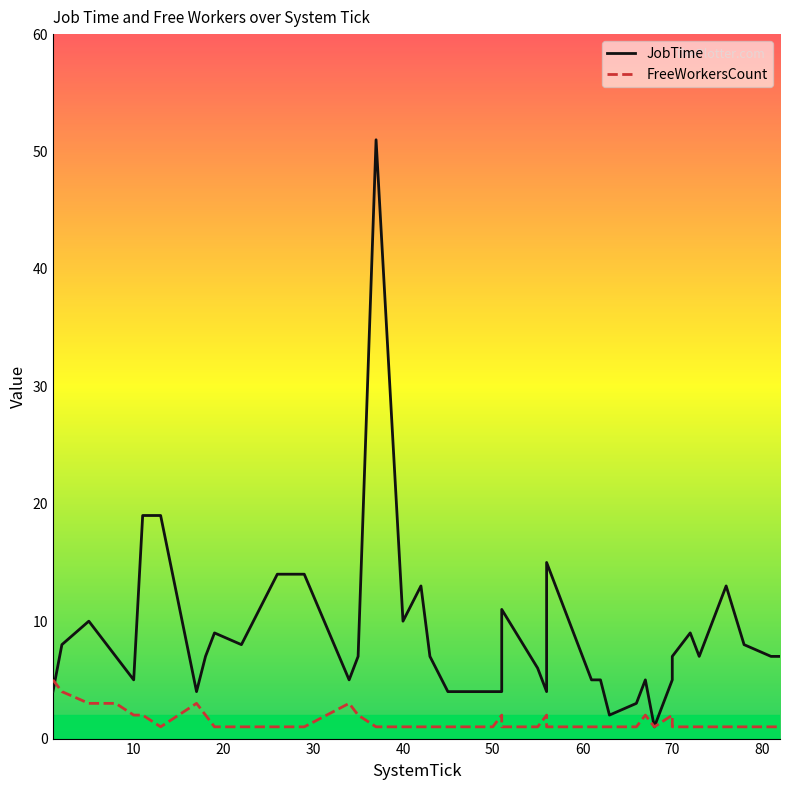

True or false: JobTime has a value of 2 at 19.

False